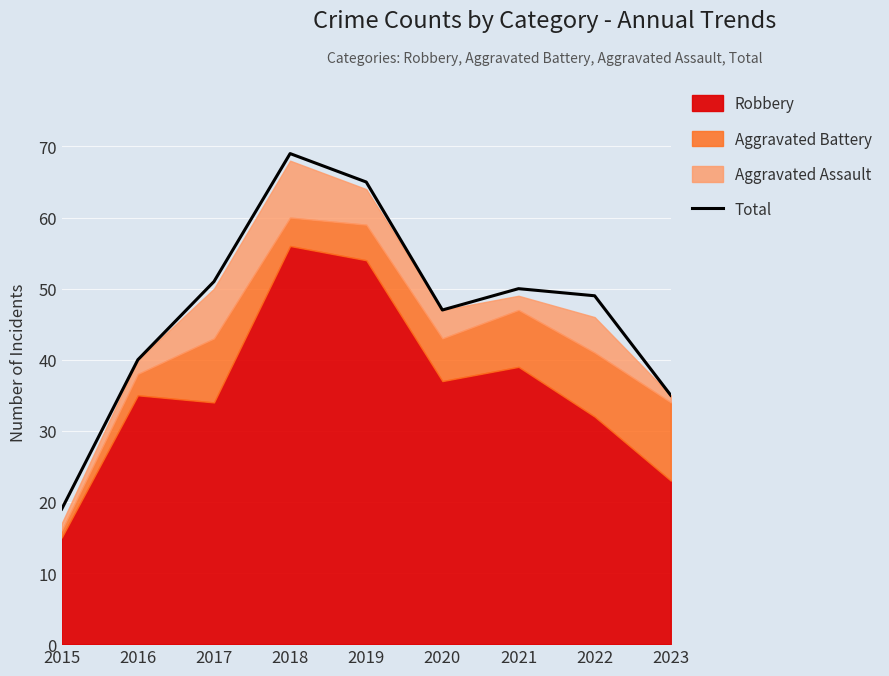

True or false: the data shows 49 at 2022.

True